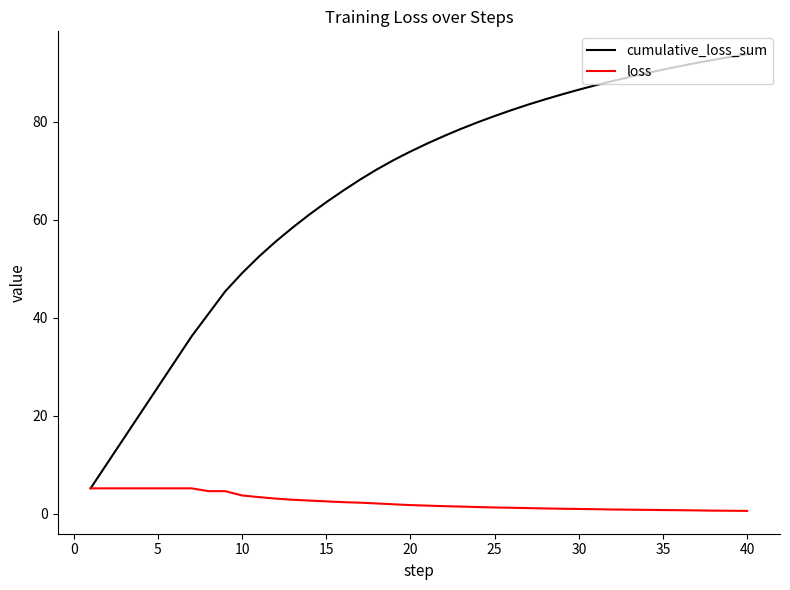

What is the minimum value for cumulative_loss_sum?

5.2